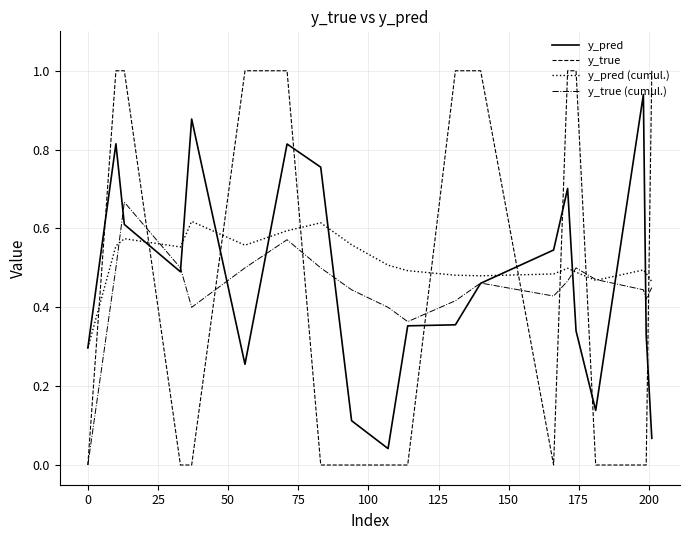

True or false: y_pred and y_true cross at least once.

True